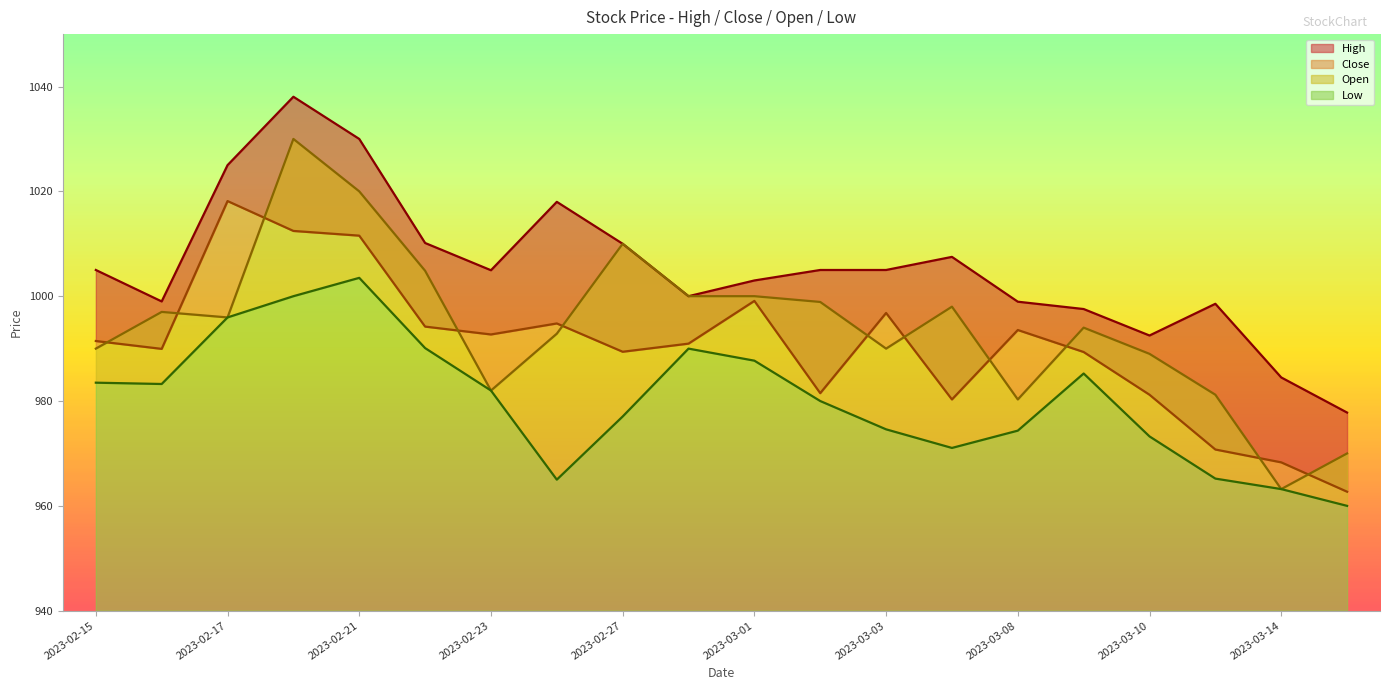

What is the label of the 14th point from the left?

2023-03-06